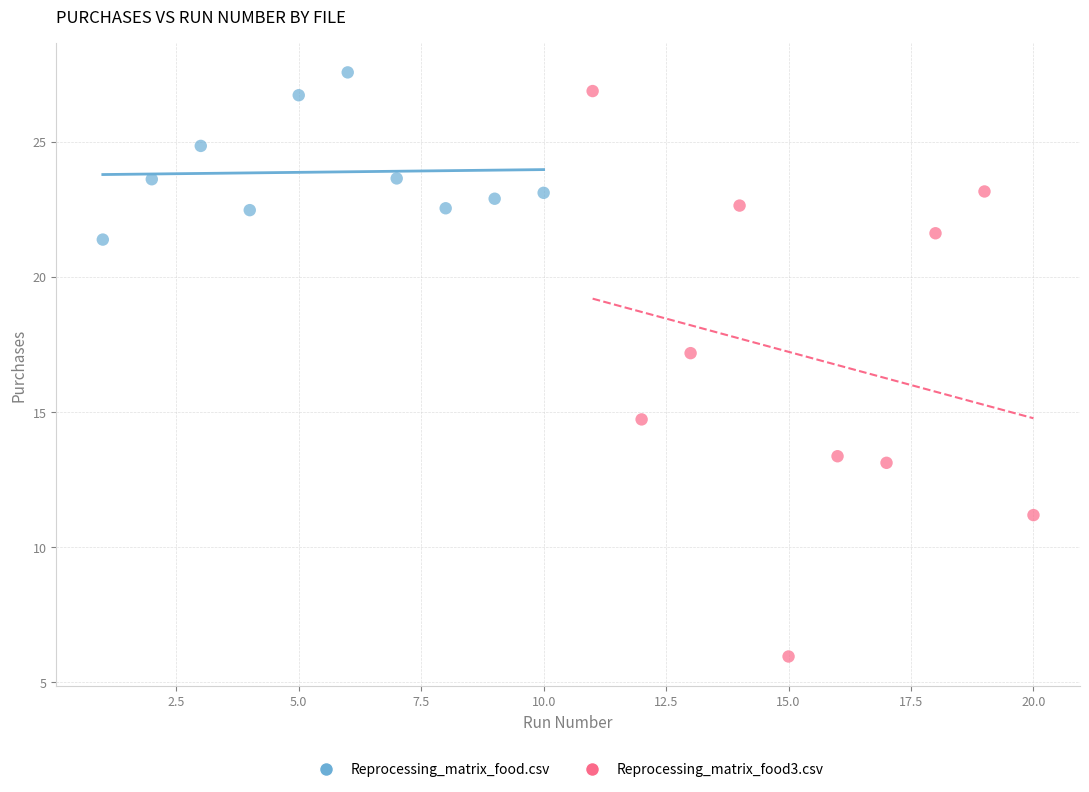

Which series reaches the minimum Y coordinate?

Reprocessing_matrix_food3.csv